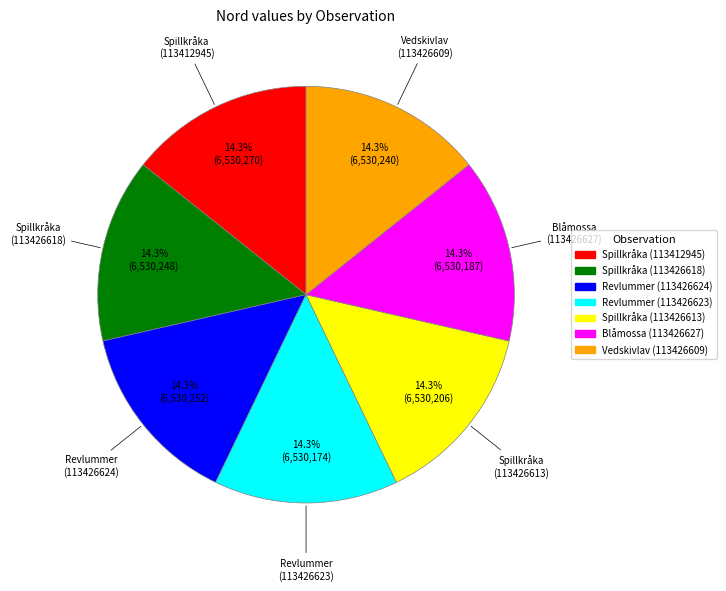

Approximately how many times larger is the value at Spillkråka (113412945) compared to Vedskivlav (113426609)?

1.0